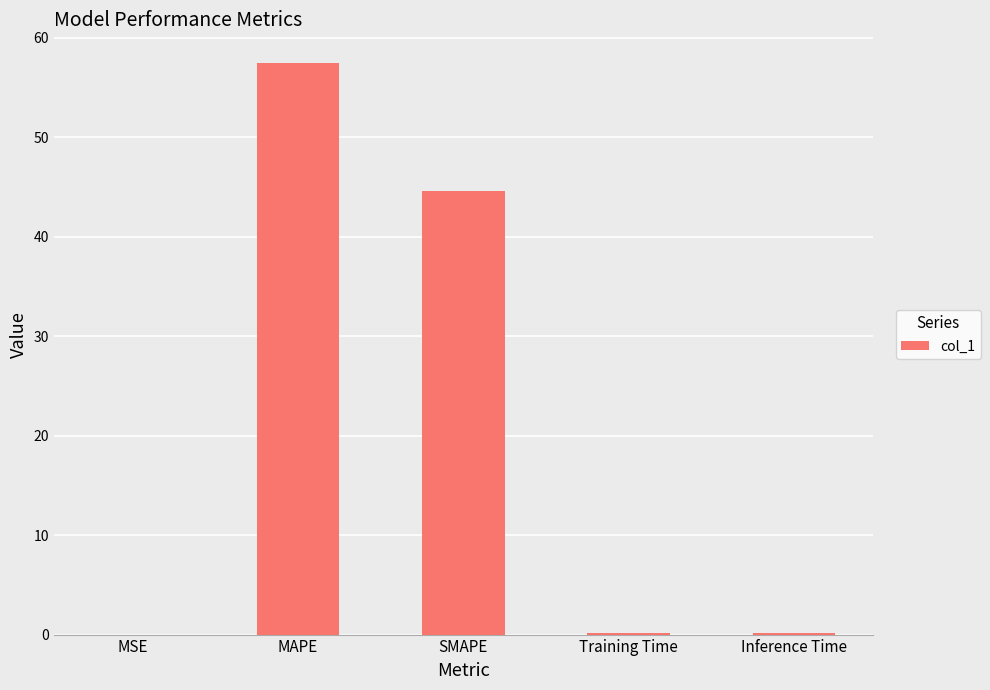

Between MAPE and Training Time, which is larger?

MAPE